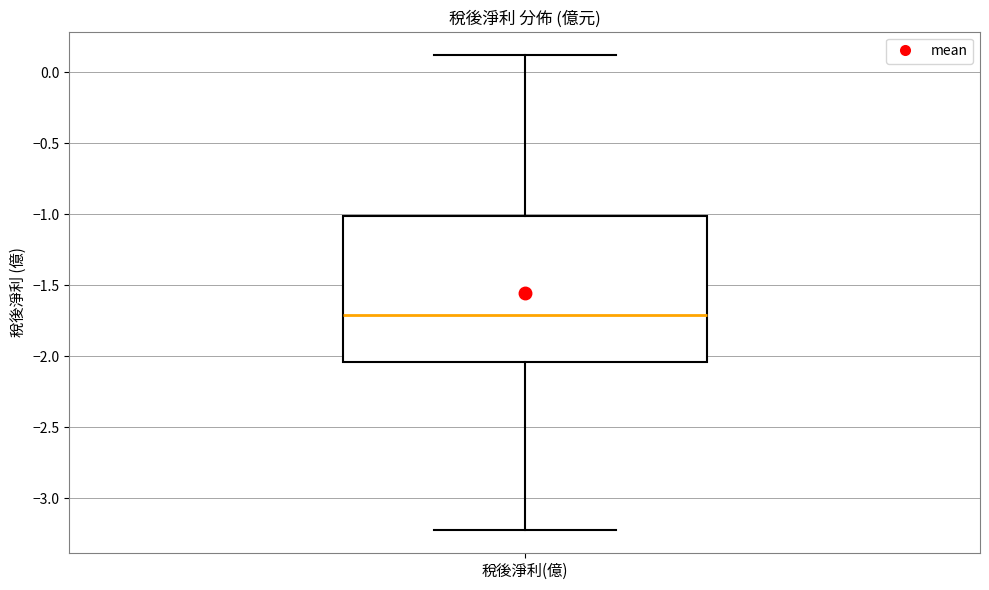

Read this box plot against the y-axis: the position of the median line, the range covered by the box, and the ends of both whiskers. The values are not printed on the chart, so give them approximately, as read against the axis.

median -1.70, box -2.05 to -1.00, whiskers -3.20 to 0.10